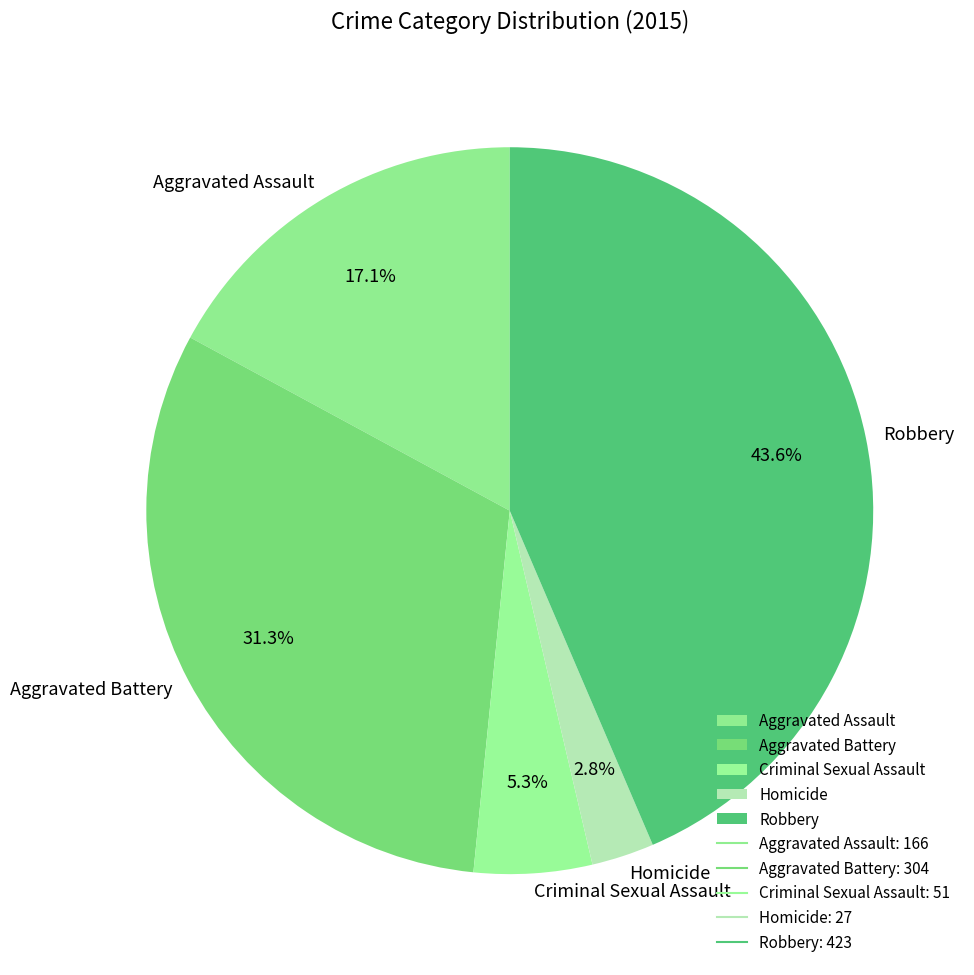

True or false: Robbery accounts for 44% of the total.

True